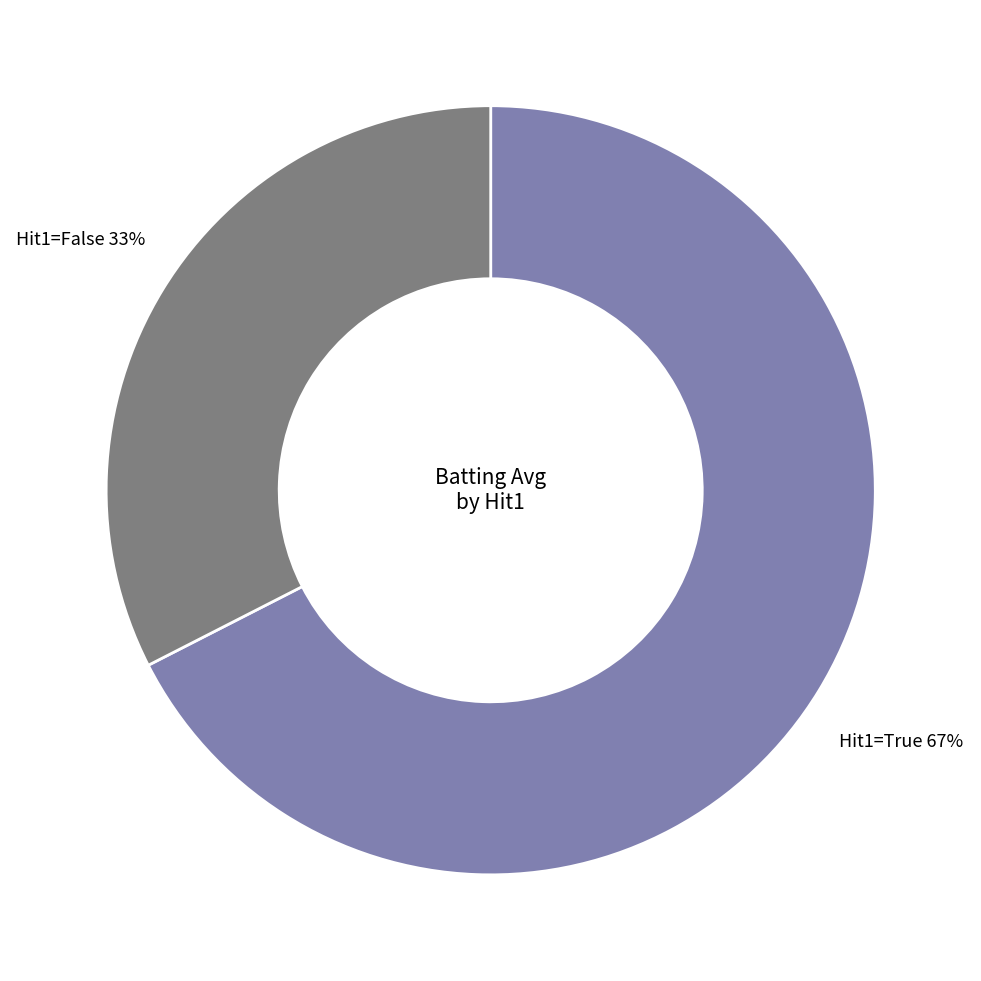

How many segments does this pie chart have?

2